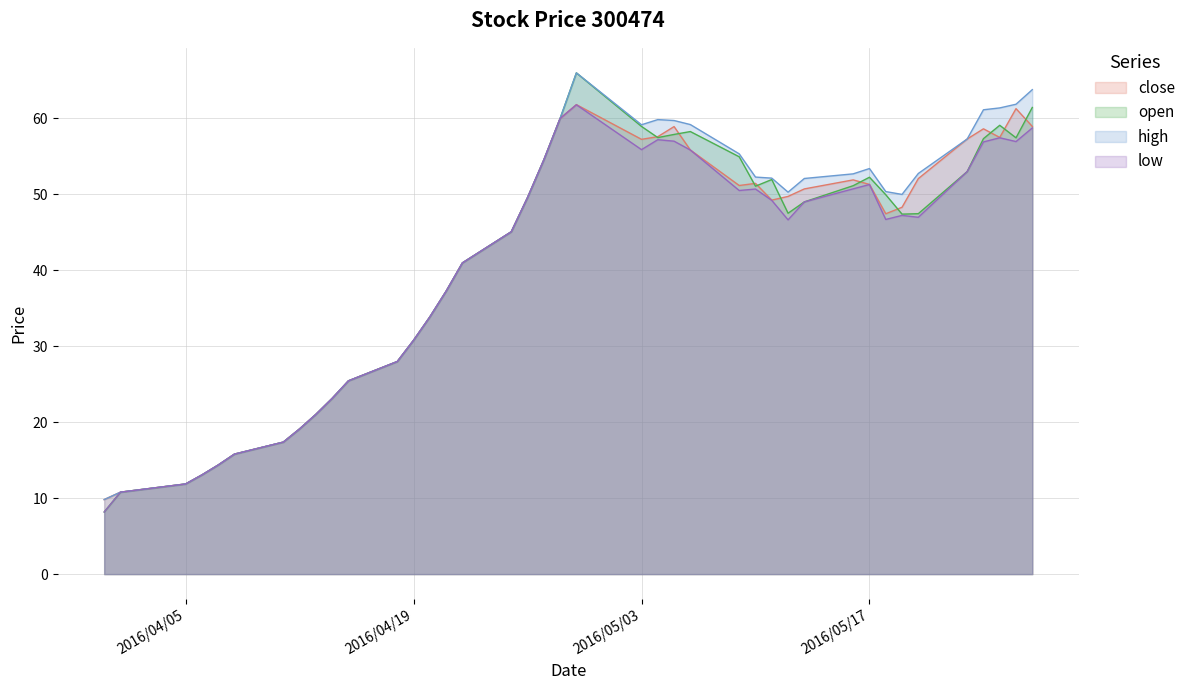

Is it true that high equals 25.7 at 2016-04-07?

False